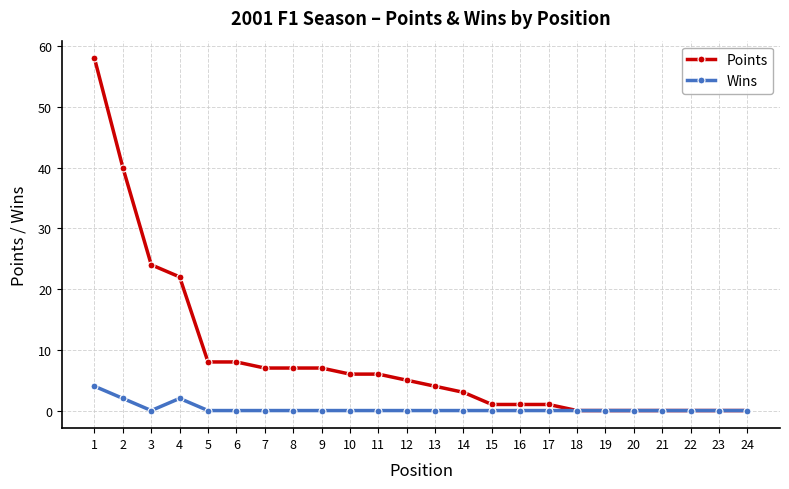

True or false: Points has a value of 1 at 15.

True